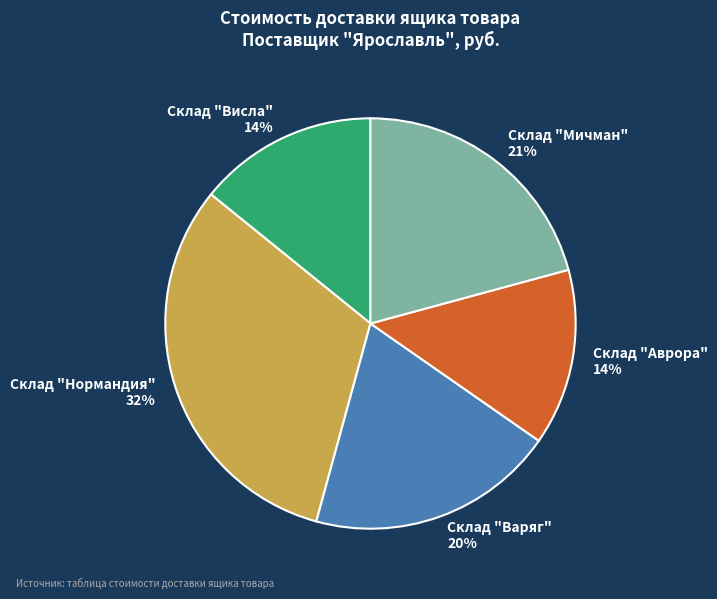

Which category has the biggest portion of the pie?

Склад "Нормандия"